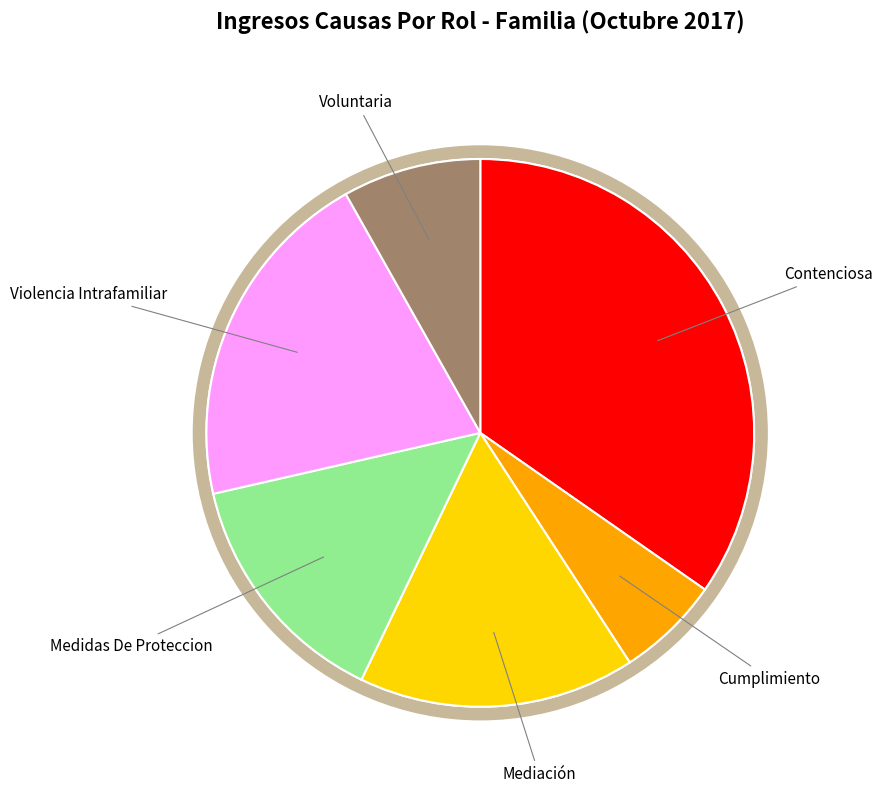

Which category has the smallest portion of the pie?

Cumplimiento